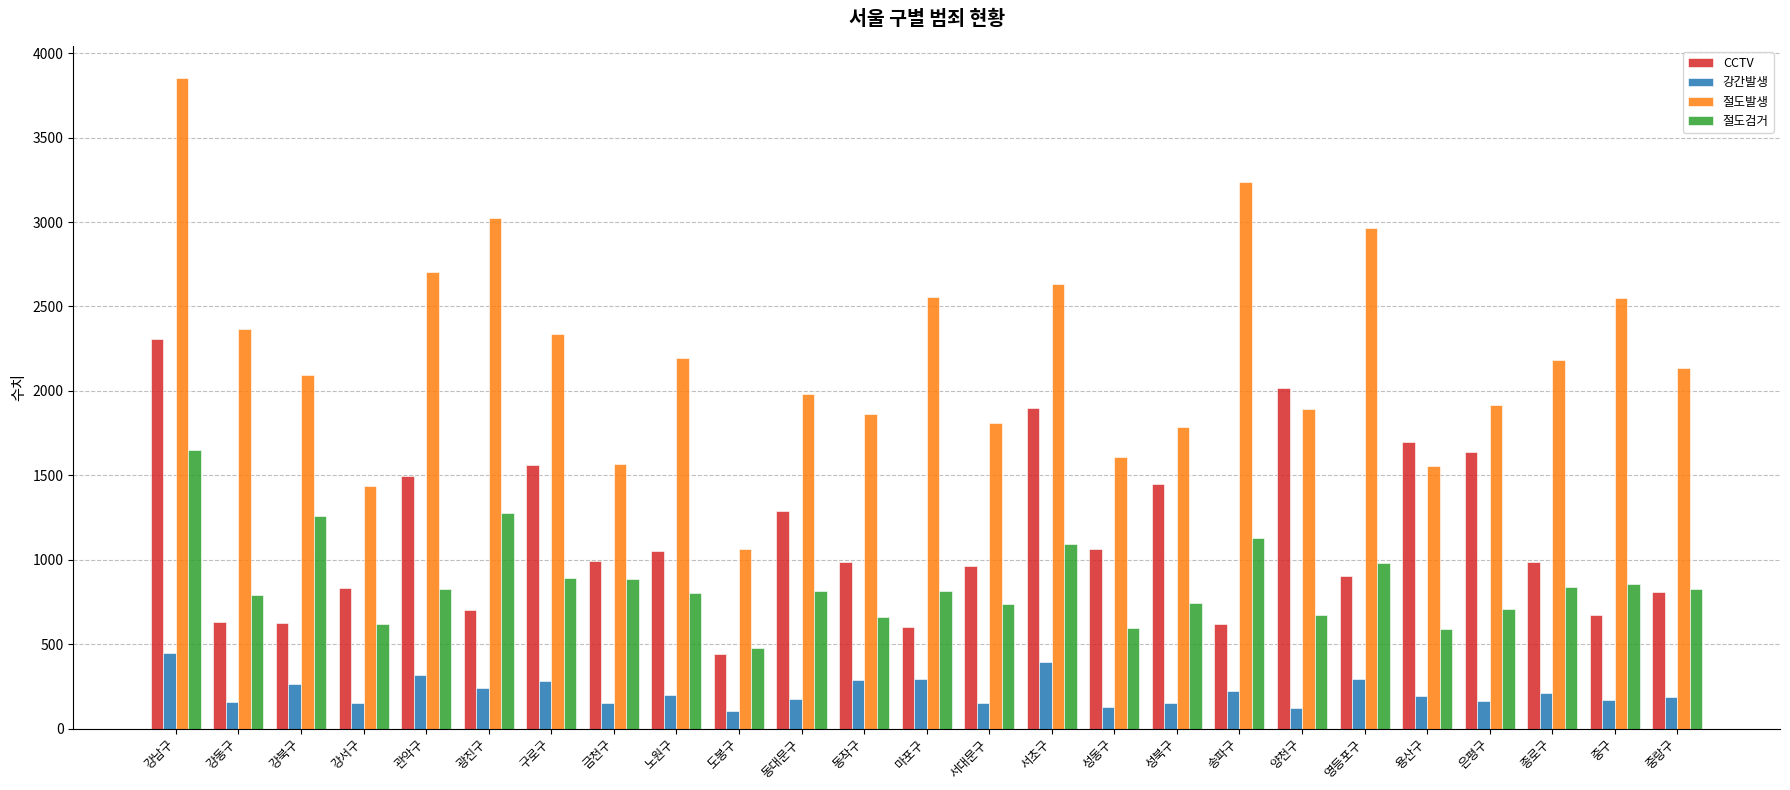

Is it true that 절도검거 equals 745 at 도봉구?

False